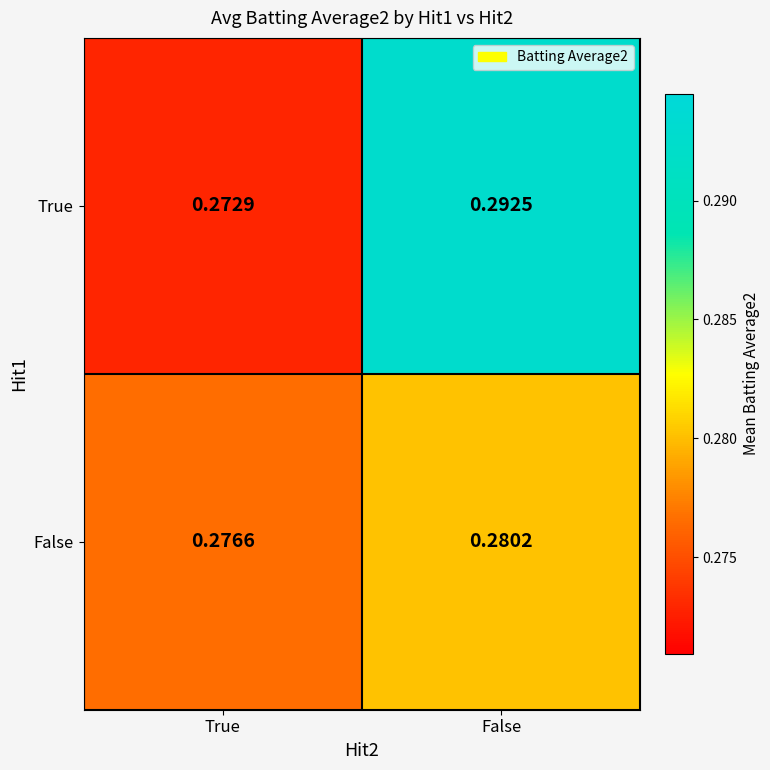

At which category is the sum across all series the highest?

False